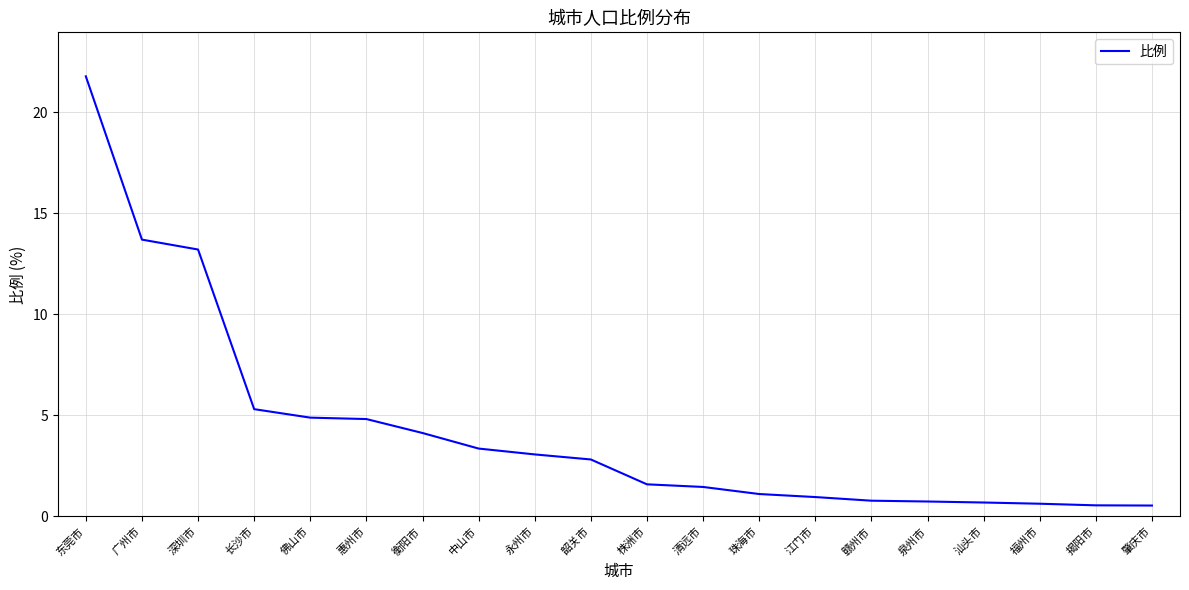

How many lines are shown in the chart?

1